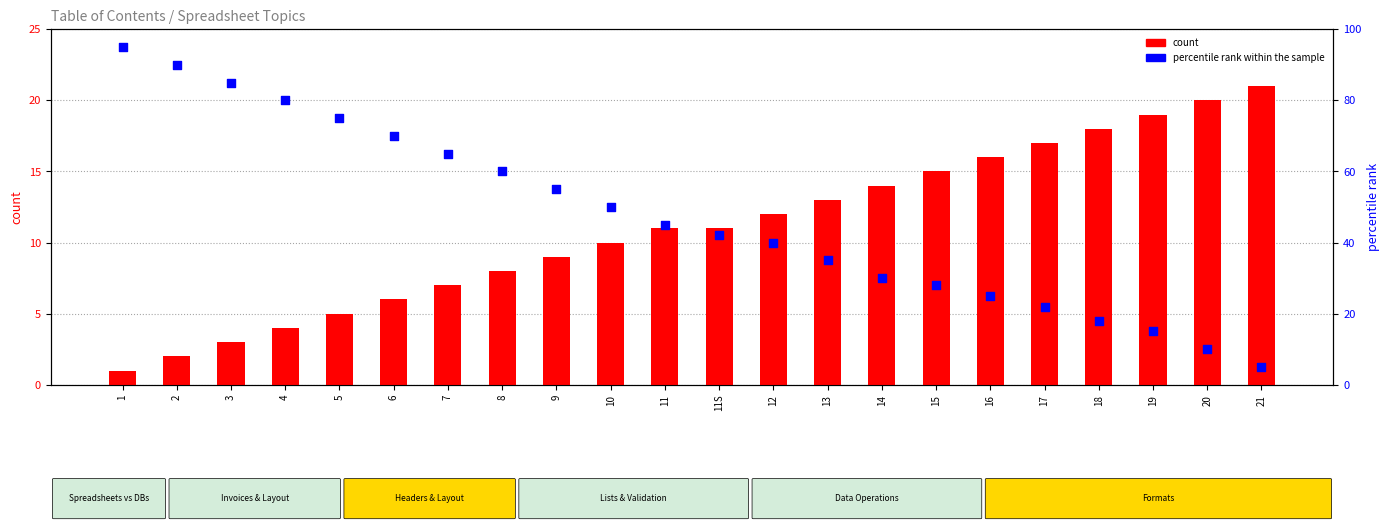

At which category is the sum across all series the highest?

1